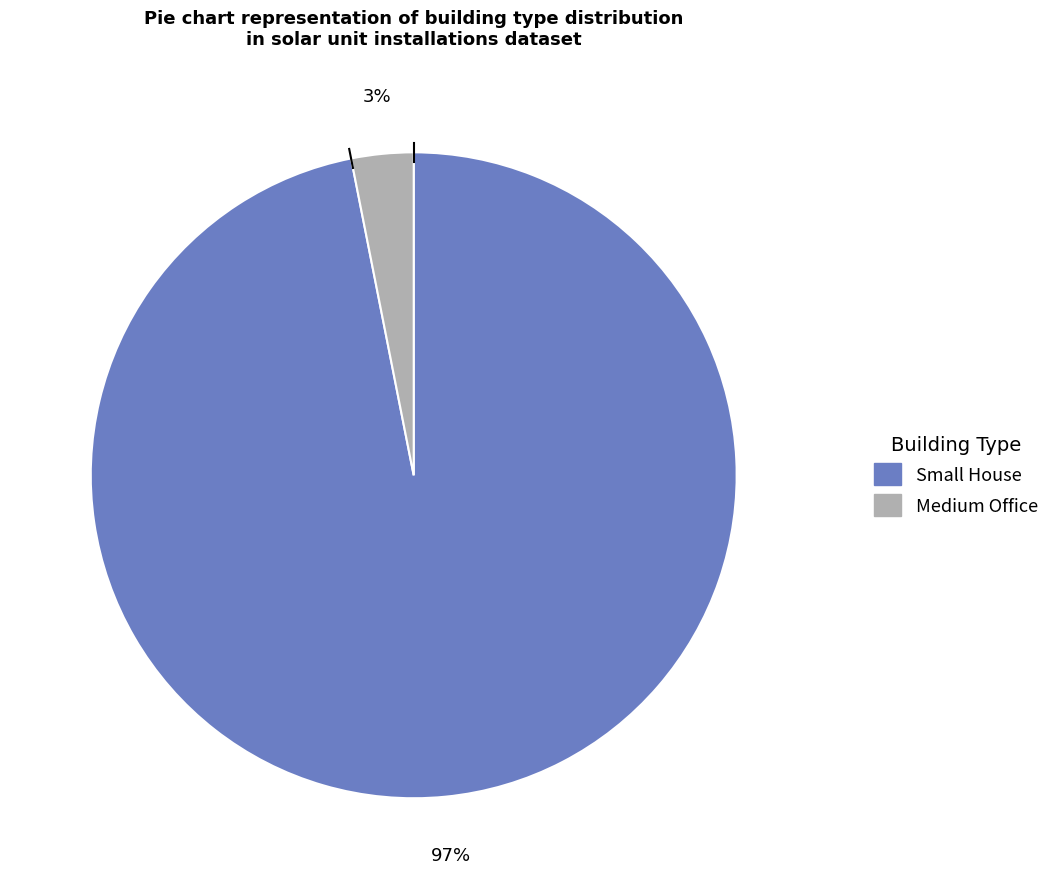

Does any single category account for the majority?

Yes